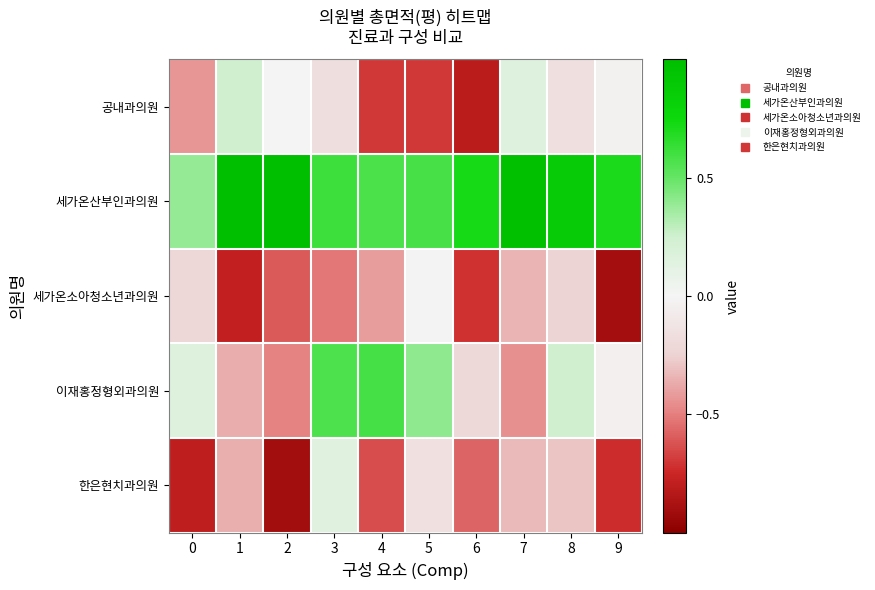

Which has a higher value, 2 or 9?

2